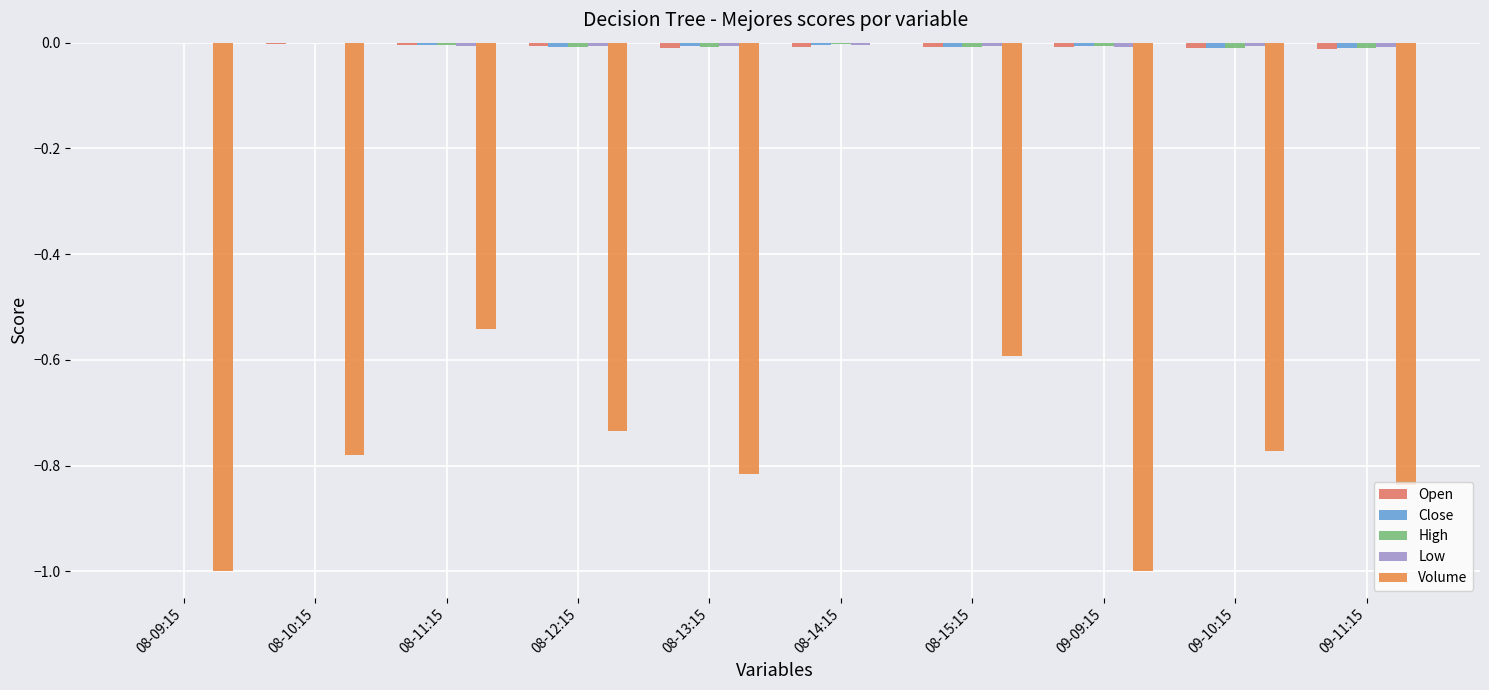

The High series shows 0.0 at 08-09:15. True or false?

True